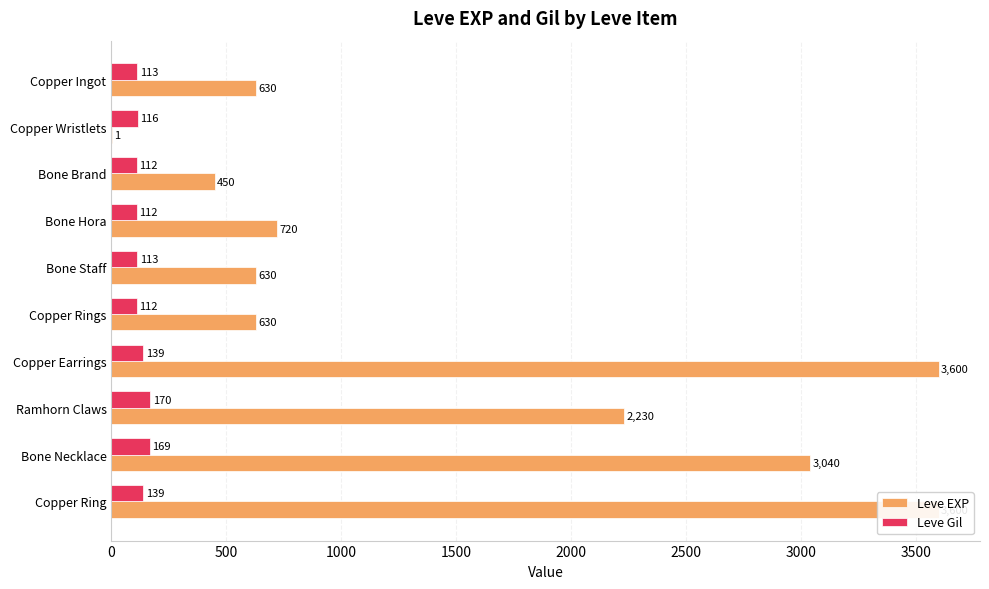

How many bars are there in total?

20